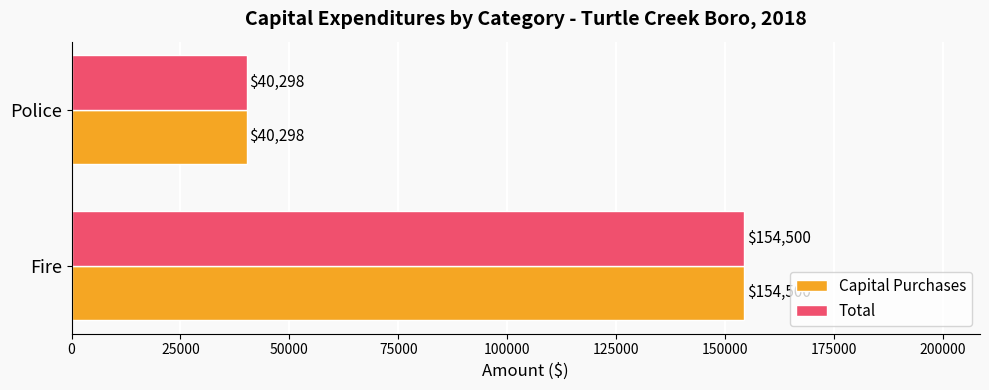

What is the sum of the Total values at Police and Fire?

194798